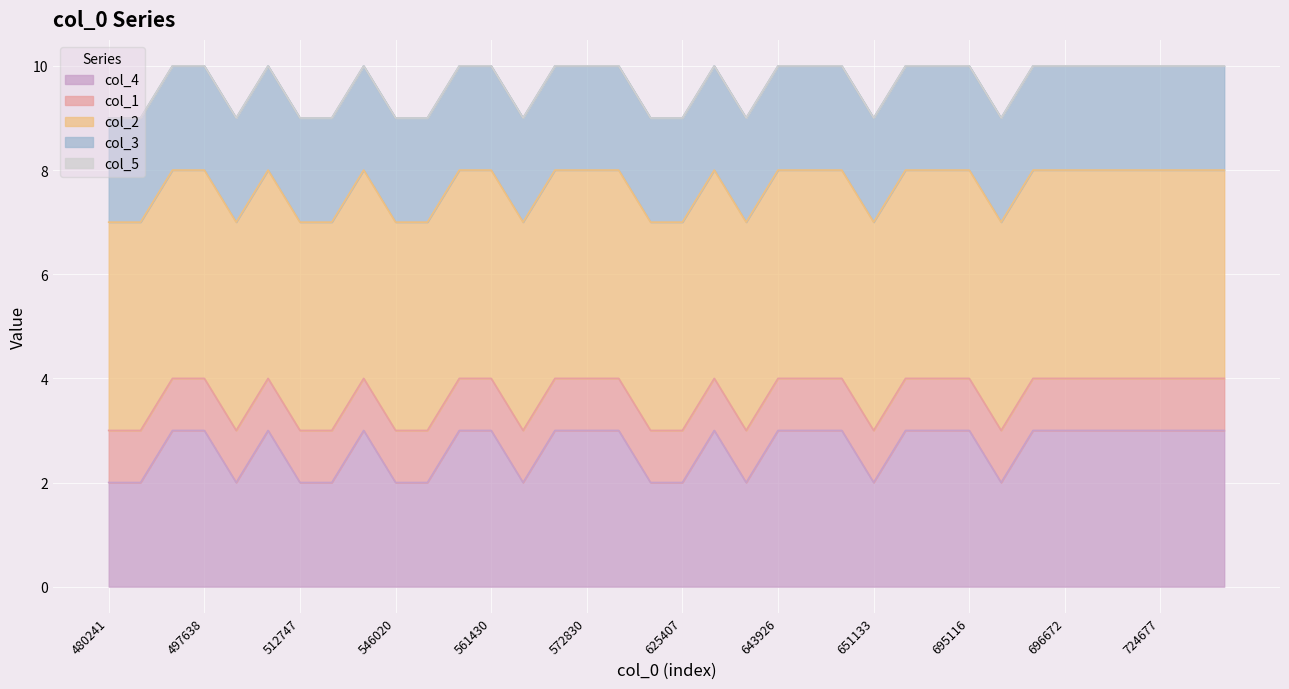

Does the chart display data point markers on the line(s)?

No